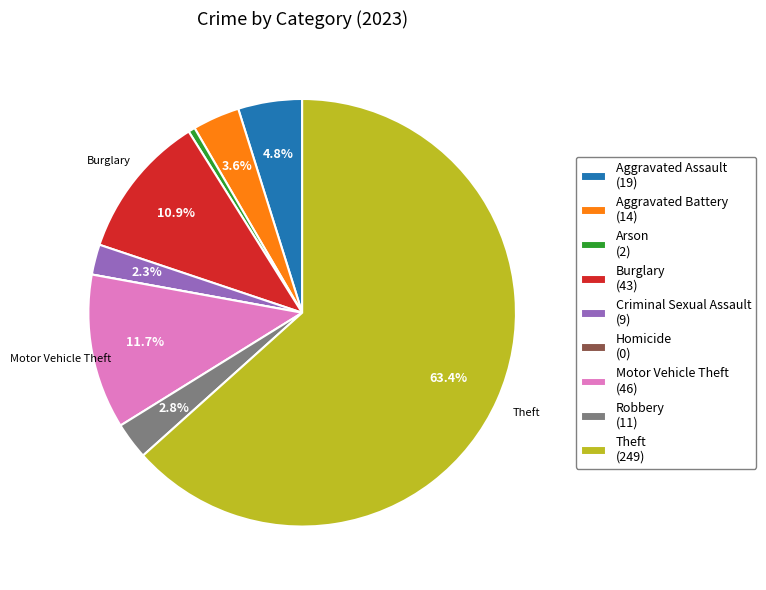

Combined, do Burglary (43) and Criminal Sexual Assault (9) account for over 50%?

No